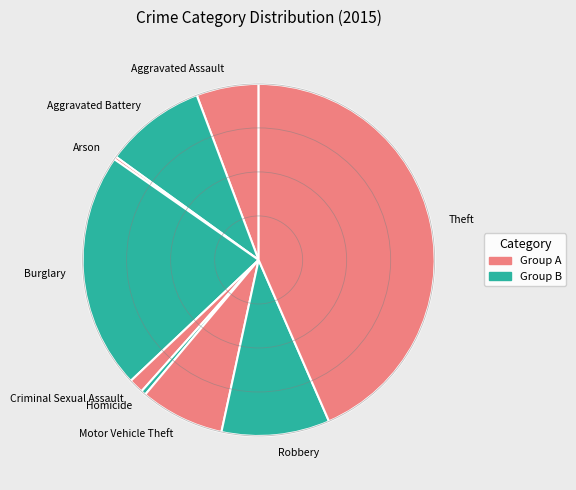

Which has a higher value, Motor Vehicle Theft or Theft?

Theft